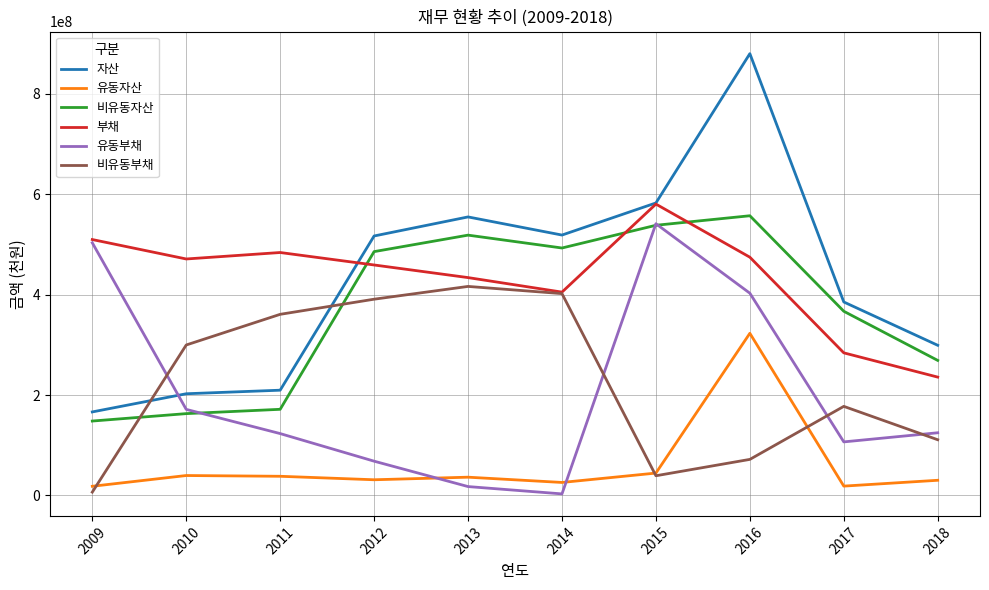

How many distinct data groups are displayed?

6